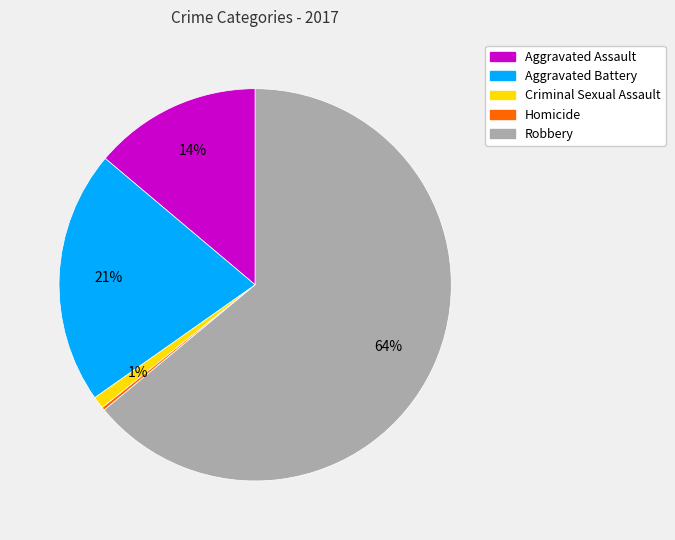

Combined, do Robbery and Criminal Sexual Assault account for over 50%?

Yes